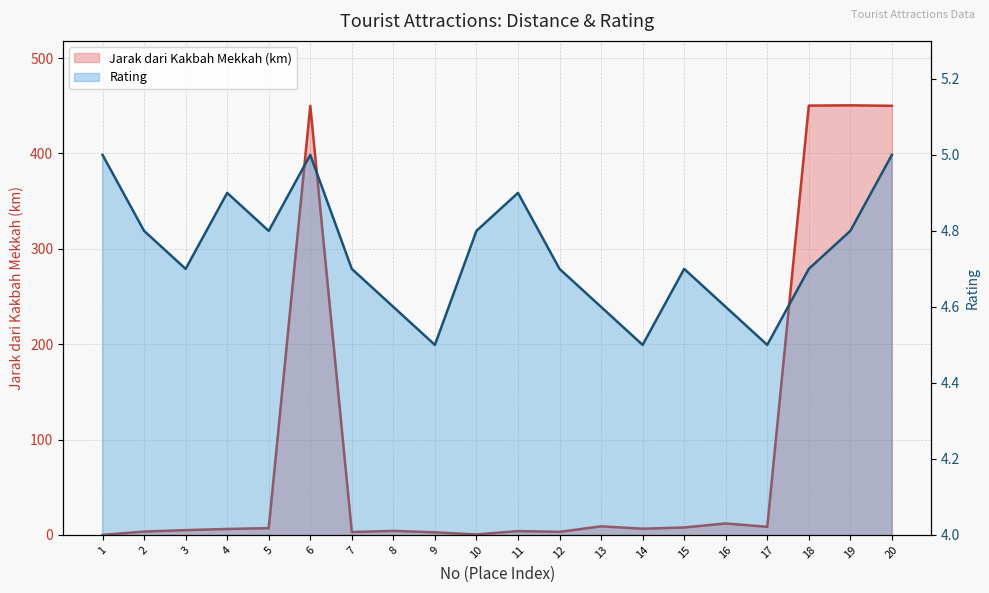

Rank the series by their maximum value, from lowest to highest.

Rating, Jarak dari Kakbah Mekkah (km)